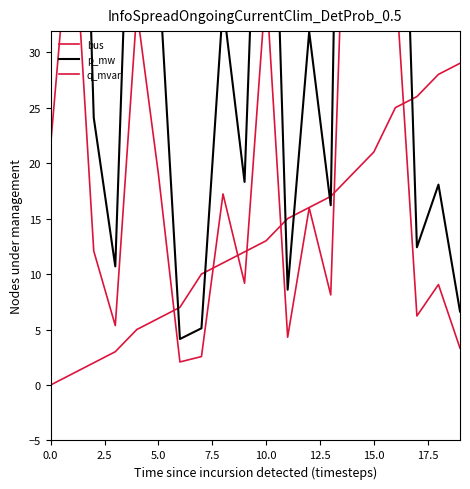

True or false: bus has more than 2 points higher than both neighbors.

False